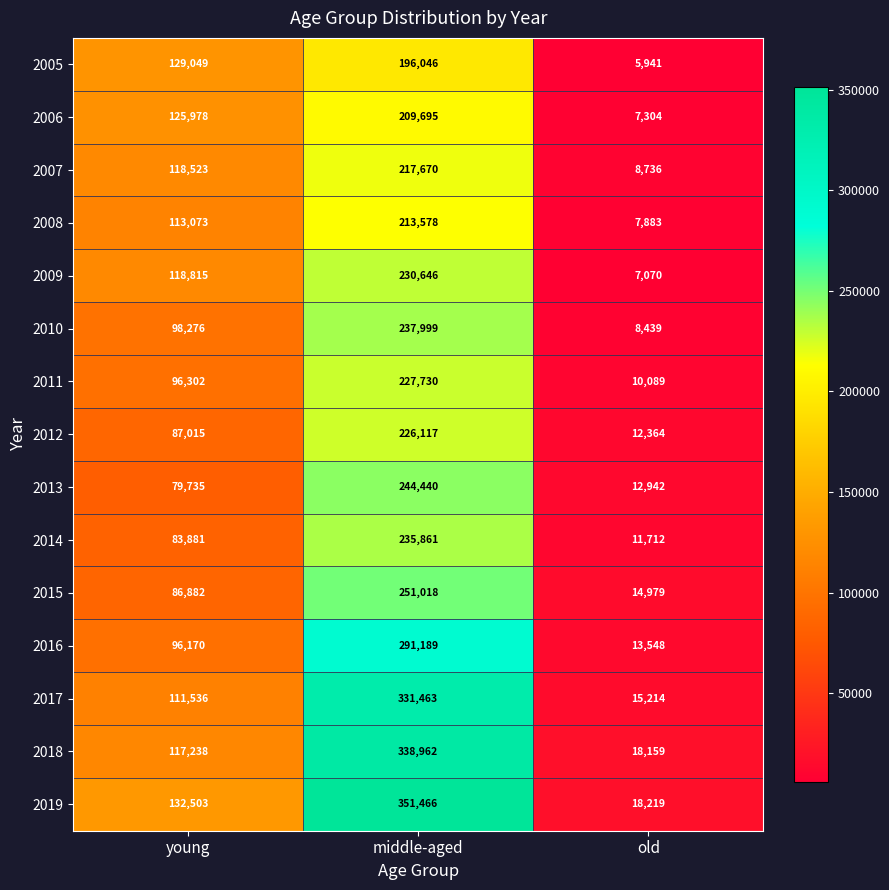

What is the difference between the highest and lowest values at old?

12278